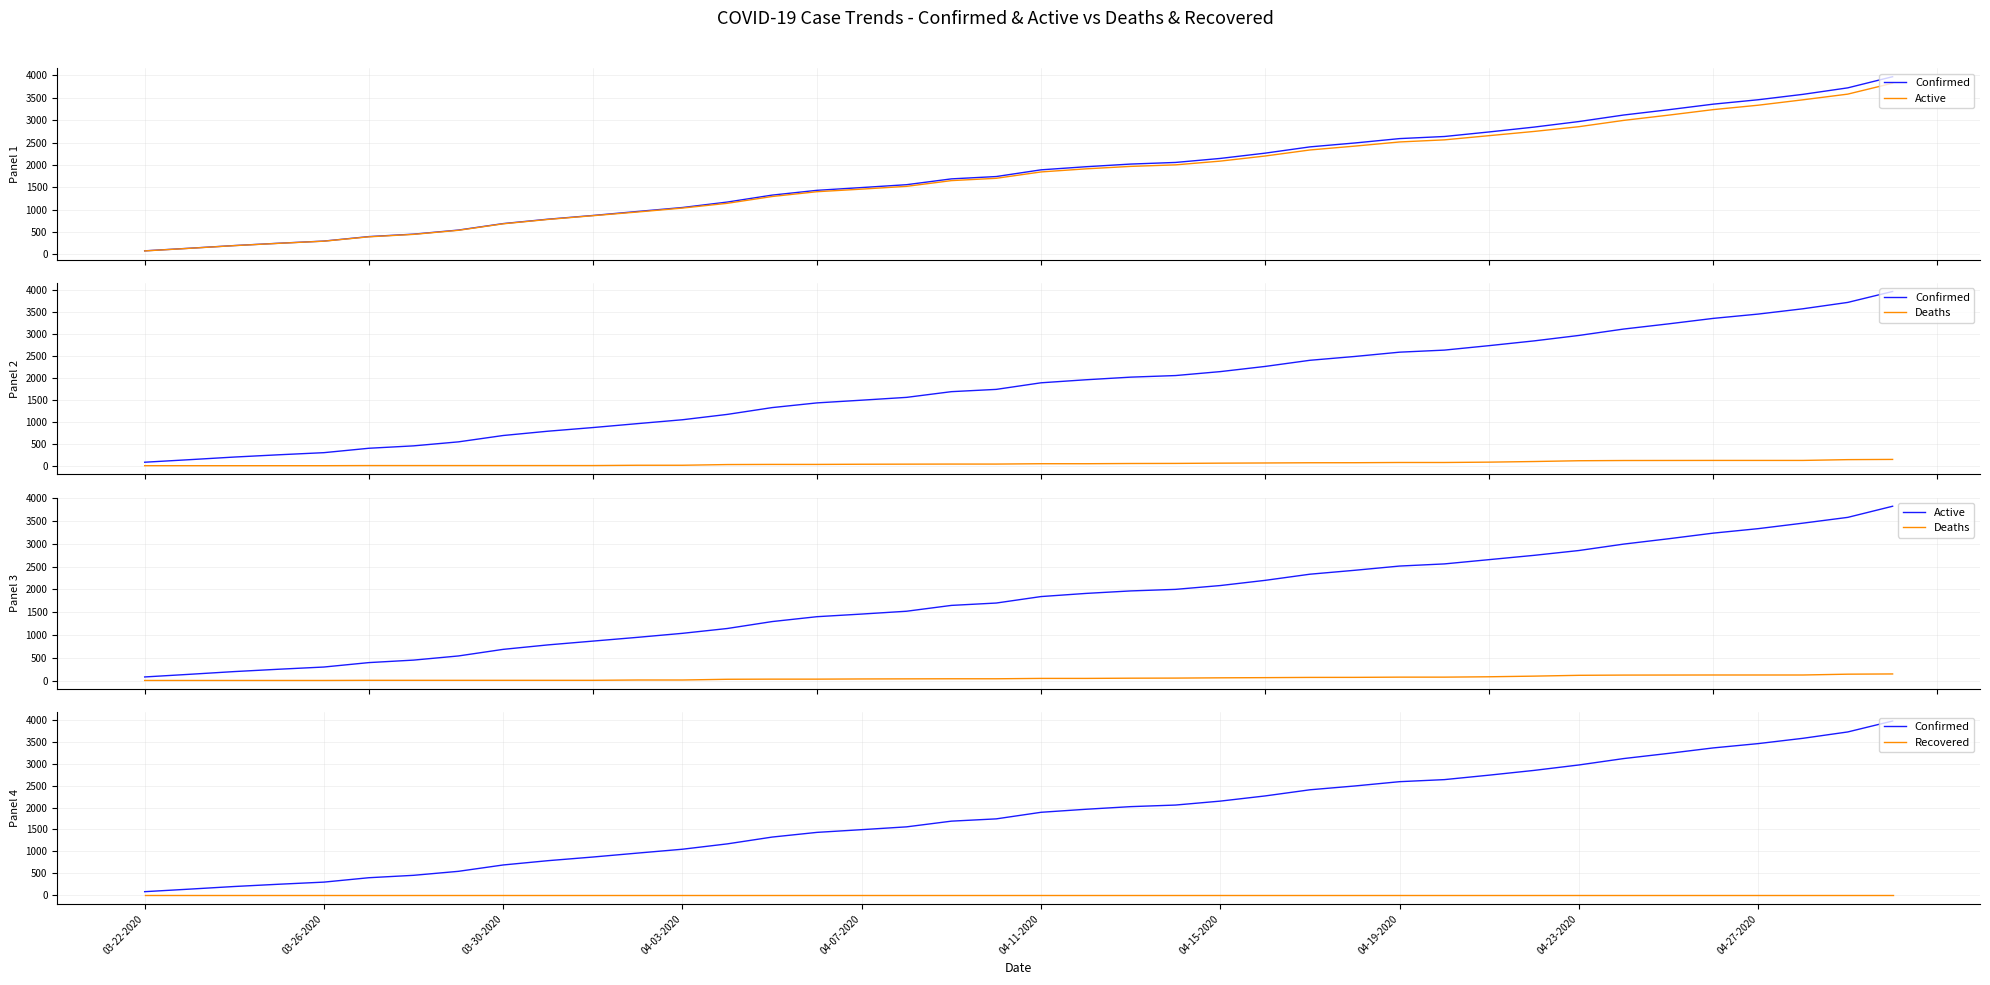

Rank the series at 25 from highest to lowest value.

Confirmed, Active, Deaths, Recovered